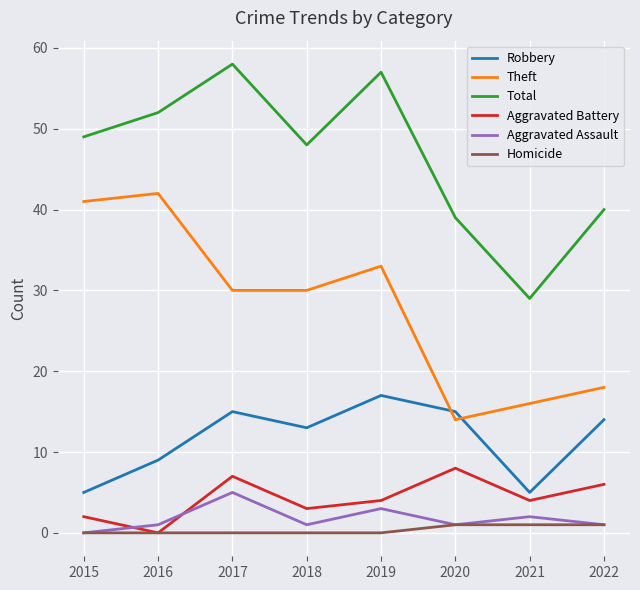

Does the chart have visible grid lines?

Yes